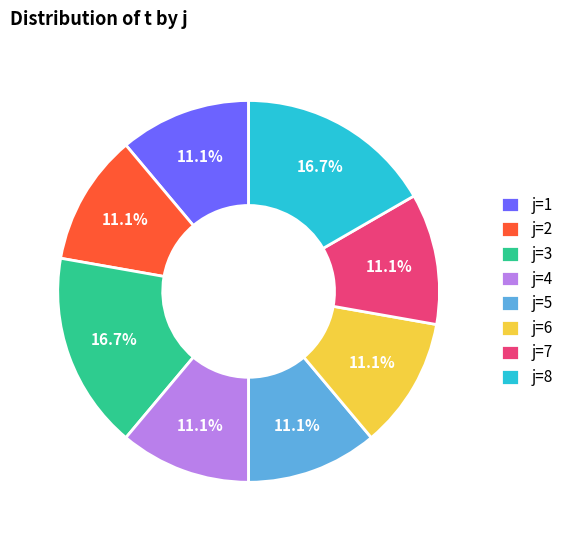

Does j=5 represent more than half of the total?

No